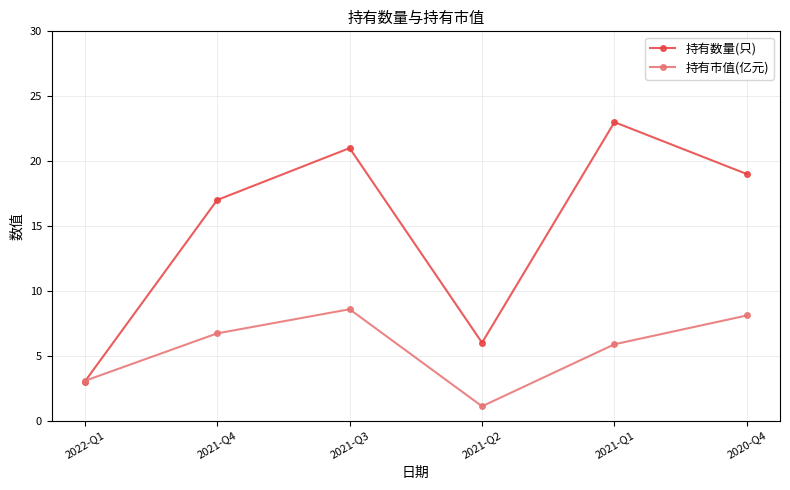

What is the difference between the second highest and second lowest values in the 持有数量(只) series?

15.0